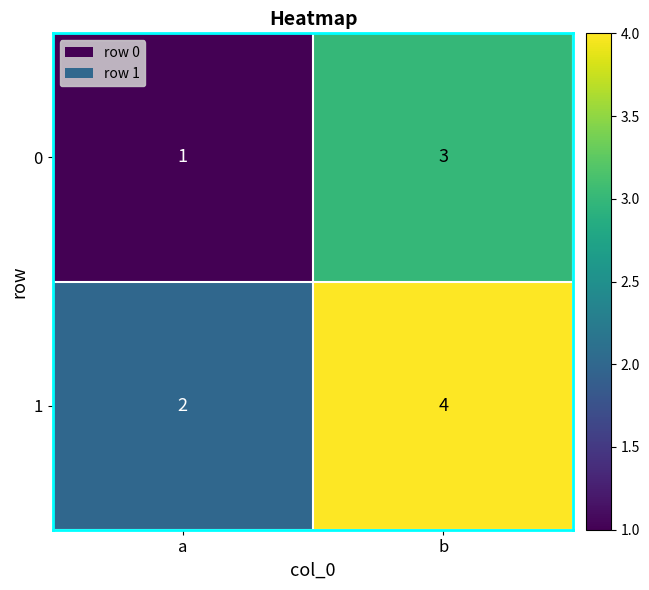

How many values in the 1 series are below 4?

1